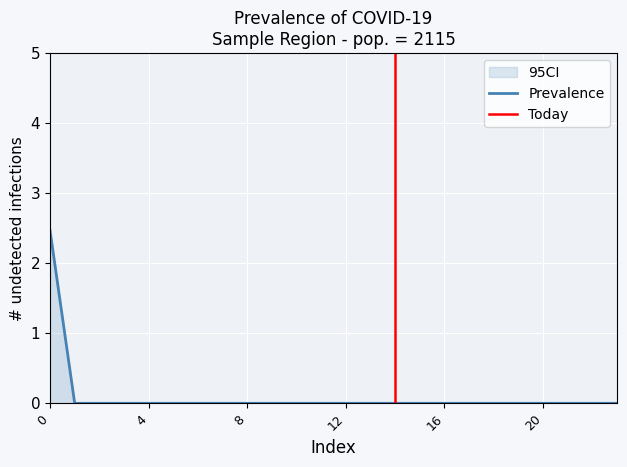

Which series changed the most between 6 and 21?

Prevalence